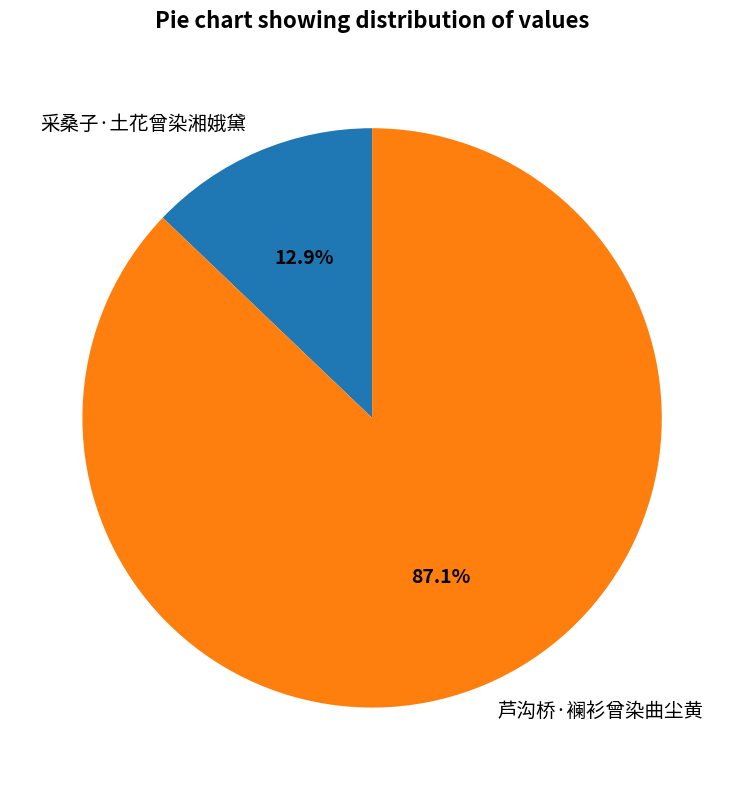

To the nearest percent, what percentage of the pie is 芦沟桥·襕衫曾染曲尘黄?

87%